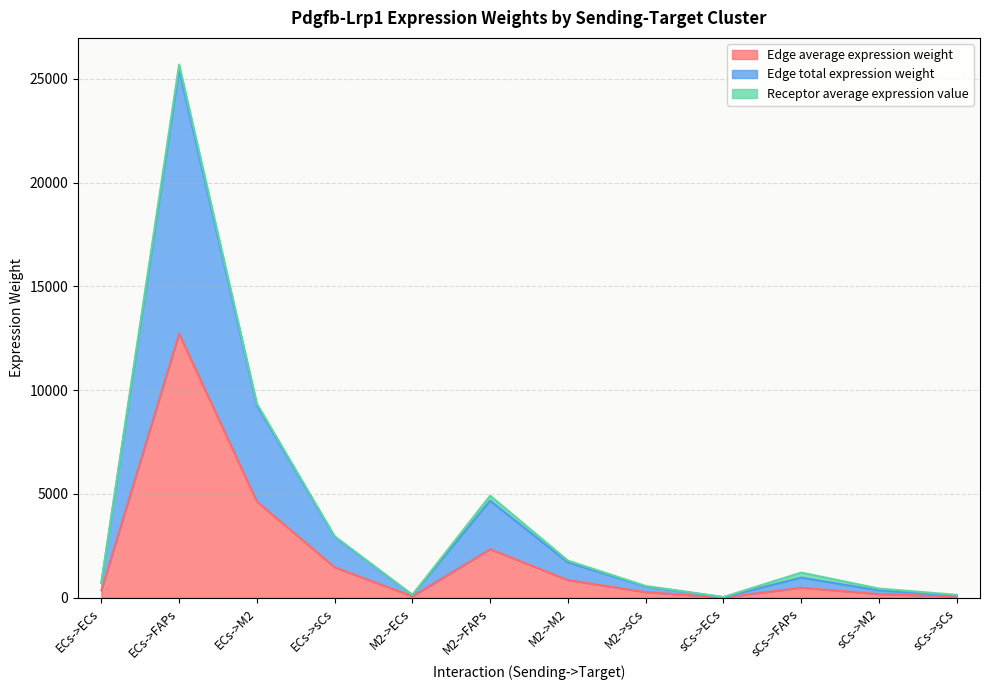

Where is the first local minimum for Edge total expression weight?

M2->ECs